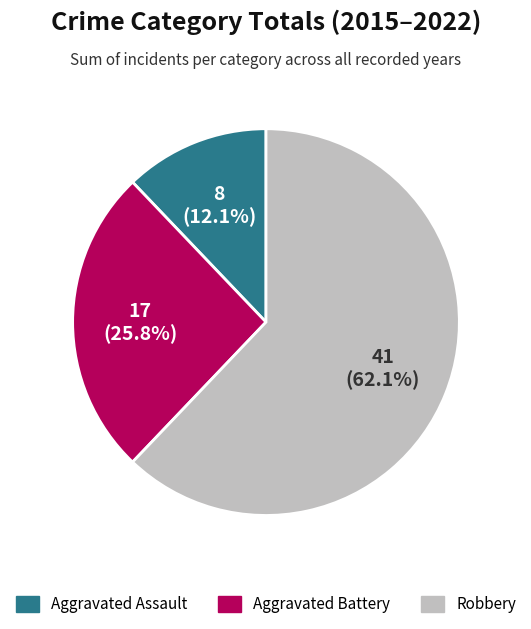

Does any single category account for the majority?

Yes